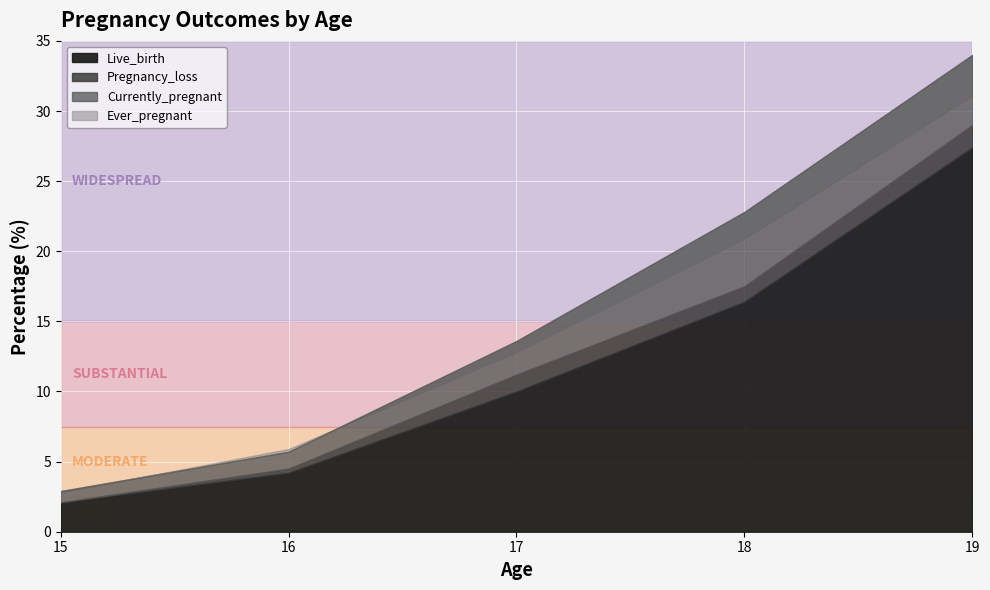

The value of Live_birth at 19 is 27.4. True or false?

True